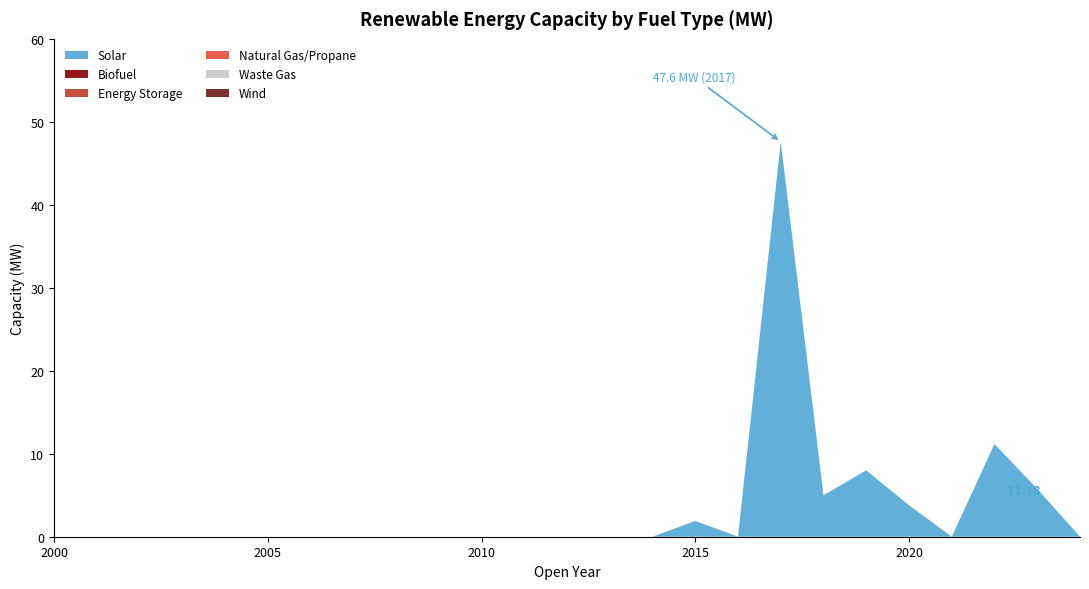

Reading left to right, transcribe all the data shown in this chart.

Solar: 2000=0.0	2001=0.0	2002=0.0	2003=0.0	2004=0.0	2005=0.0	2006=0.0	2007=0.0	2008=0.0	2009=0.0	2010=0.0	2011=0.0	2012=0.0	2013=0.0	2014=0.0	2015=1.9	2016=0.0	2017=47.6	2018=5.0	2019=8.0	2020=3.8	2021=0.0	2022=11.2	2023=5.8	2024=0.0
Biofuel: 2000=0.0	2001=0.0	2002=0.0	2003=0.0	2004=0.0	2005=0.0	2006=0.0	2007=0.0	2008=0.0	2009=0.0	2010=0.0	2011=0.0	2012=0.0	2013=0.0	2014=0.0	2015=0.0	2016=0.0	2017=0.0	2018=0.0	2019=0.0	2020=0.0	2021=0.0	2022=0.0	2023=0.0	2024=0.0
Energy Storage: 2000=0.0	2001=0.0	2002=0.0	2003=0.0	2004=0.0	2005=0.0	2006=0.0	2007=0.0	2008=0.0	2009=0.0	2010=0.0	2011=0.0	2012=0.0	2013=0.0	2014=0.0	2015=0.0	2016=0.0	2017=0.0	2018=0.0	2019=0.0	2020=0.0	2021=0.0	2022=0.0	2023=0.0	2024=0.0
Natural Gas/Propane: 2000=0.0	2001=0.0	2002=0.0	2003=0.0	2004=0.0	2005=0.0	2006=0.0	2007=0.0	2008=0.0	2009=0.0	2010=0.0	2011=0.0	2012=0.0	2013=0.0	2014=0.0	2015=0.0	2016=0.0	2017=0.0	2018=0.0	2019=0.0	2020=0.0	2021=0.0	2022=0.0	2023=0.0	2024=0.0
Waste Gas: 2000=0.0	2001=0.0	2002=0.0	2003=0.0	2004=0.0	2005=0.0	2006=0.0	2007=0.0	2008=0.0	2009=0.0	2010=0.0	2011=0.0	2012=0.0	2013=0.0	2014=0.0	2015=0.0	2016=0.0	2017=0.0	2018=0.0	2019=0.0	2020=0.0	2021=0.0	2022=0.0	2023=0.0	2024=0.0
Wind: 2000=0.0	2001=0.0	2002=0.0	2003=0.0	2004=0.0	2005=0.0	2006=0.0	2007=0.0	2008=0.0	2009=0.0	2010=0.0	2011=0.0	2012=0.0	2013=0.0	2014=0.0	2015=0.0	2016=0.0	2017=0.0	2018=0.0	2019=0.0	2020=0.0	2021=0.0	2022=0.0	2023=0.0	2024=0.0